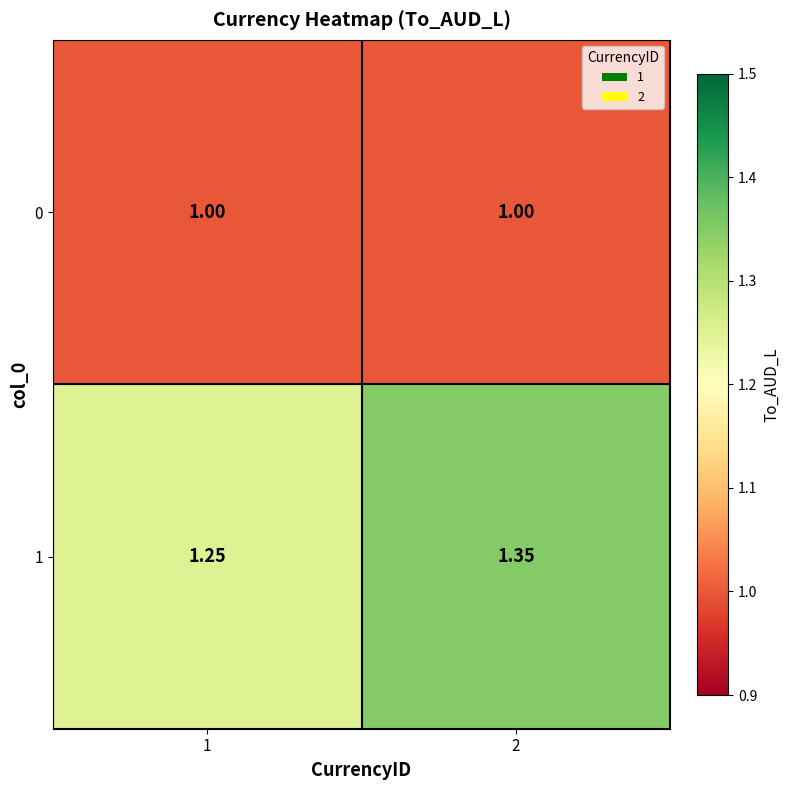

Count the number of categories in the chart.

2